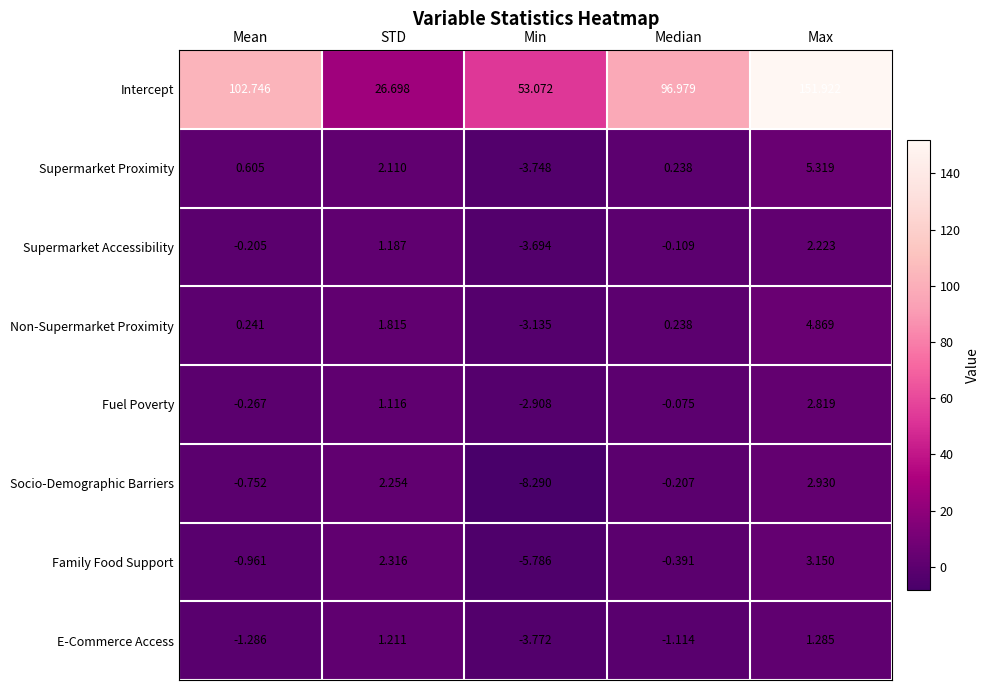

Which series has the largest total across all categories?

Intercept